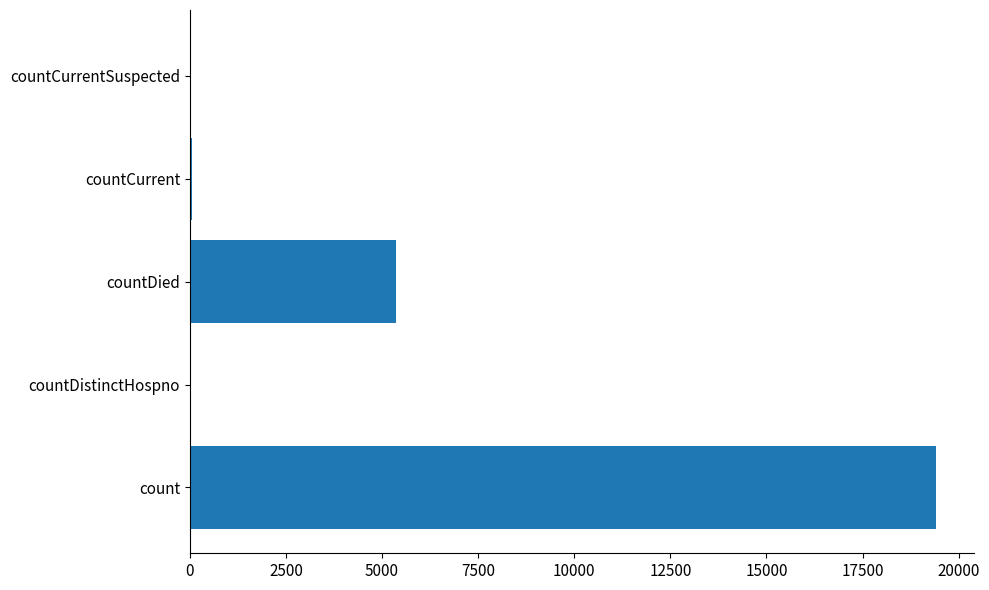

What is the greatest value displayed?

19420